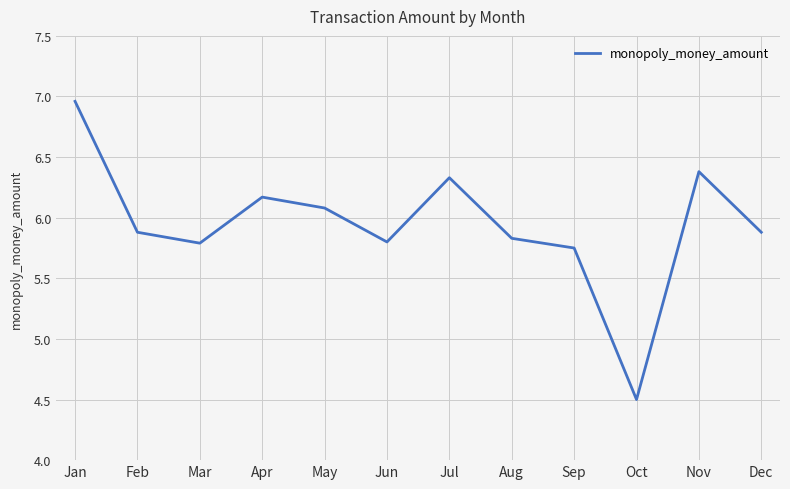

What is the minimum value shown in the chart?

4.5